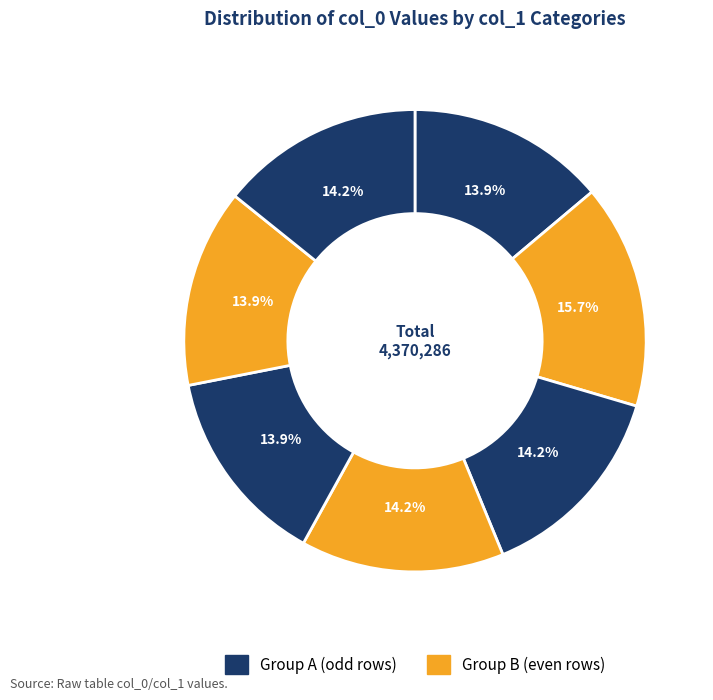

How many segments does this pie chart have?

7